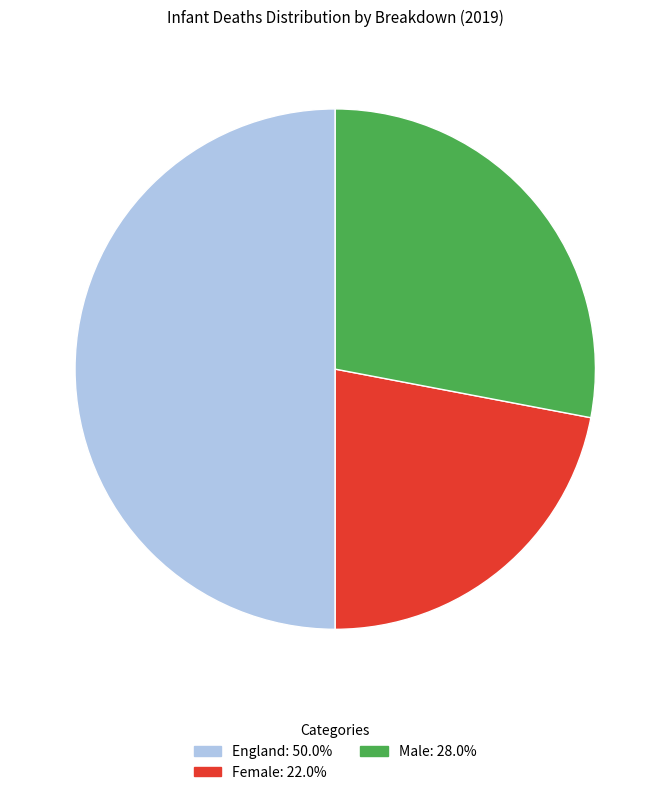

Combined, do England and Female account for over 50%?

Yes